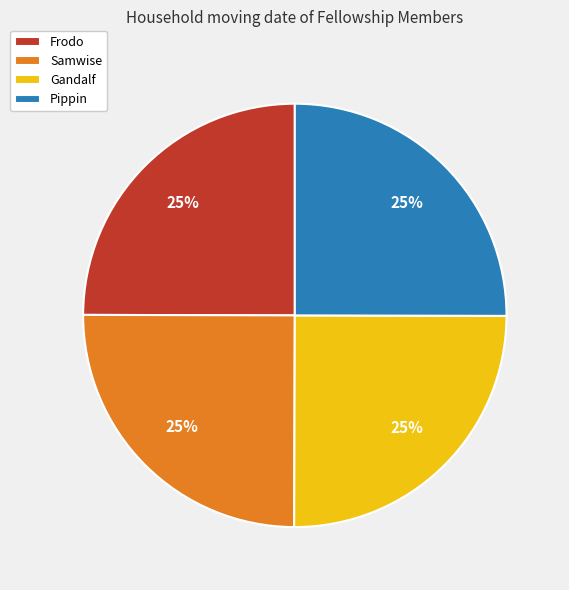

True or false: Samwise accounts for 17% of the total.

False